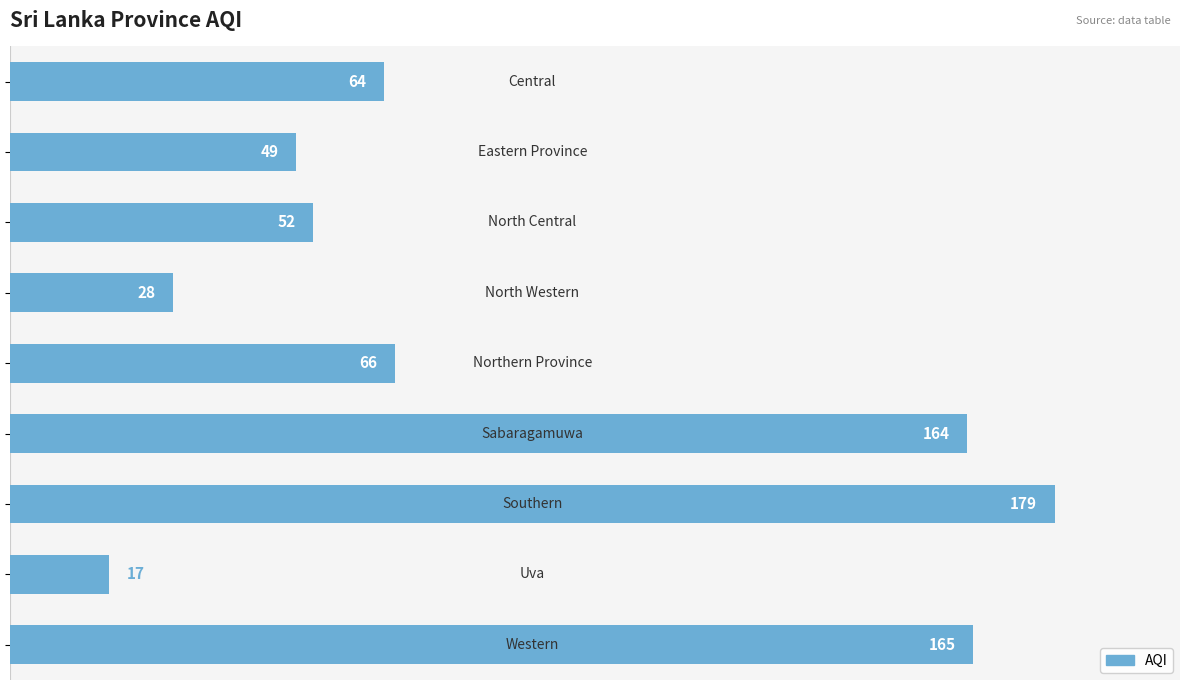

What is the value of the 2nd bar from the top?

49